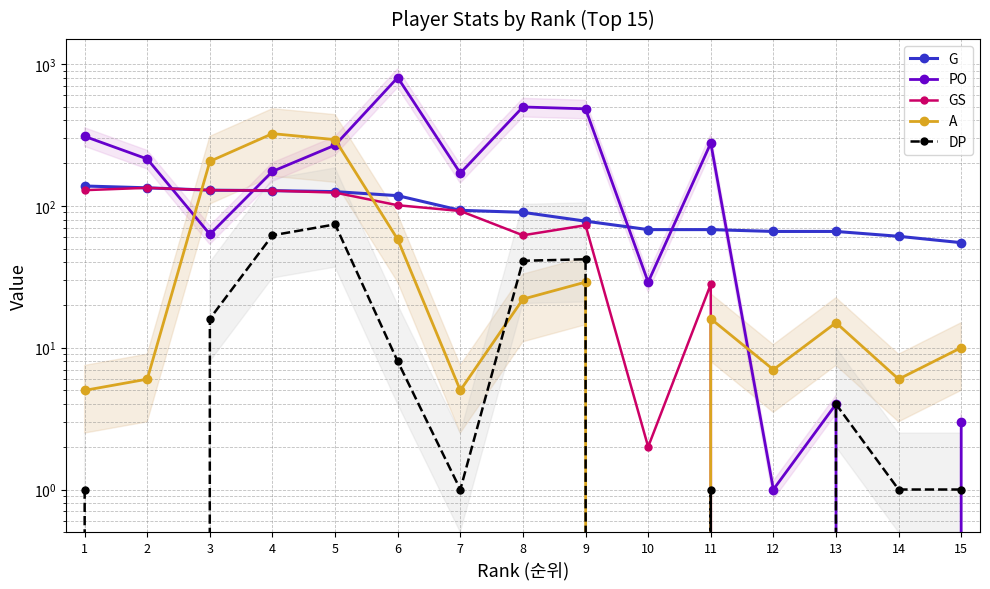

Which series has the largest total across all categories?

PO